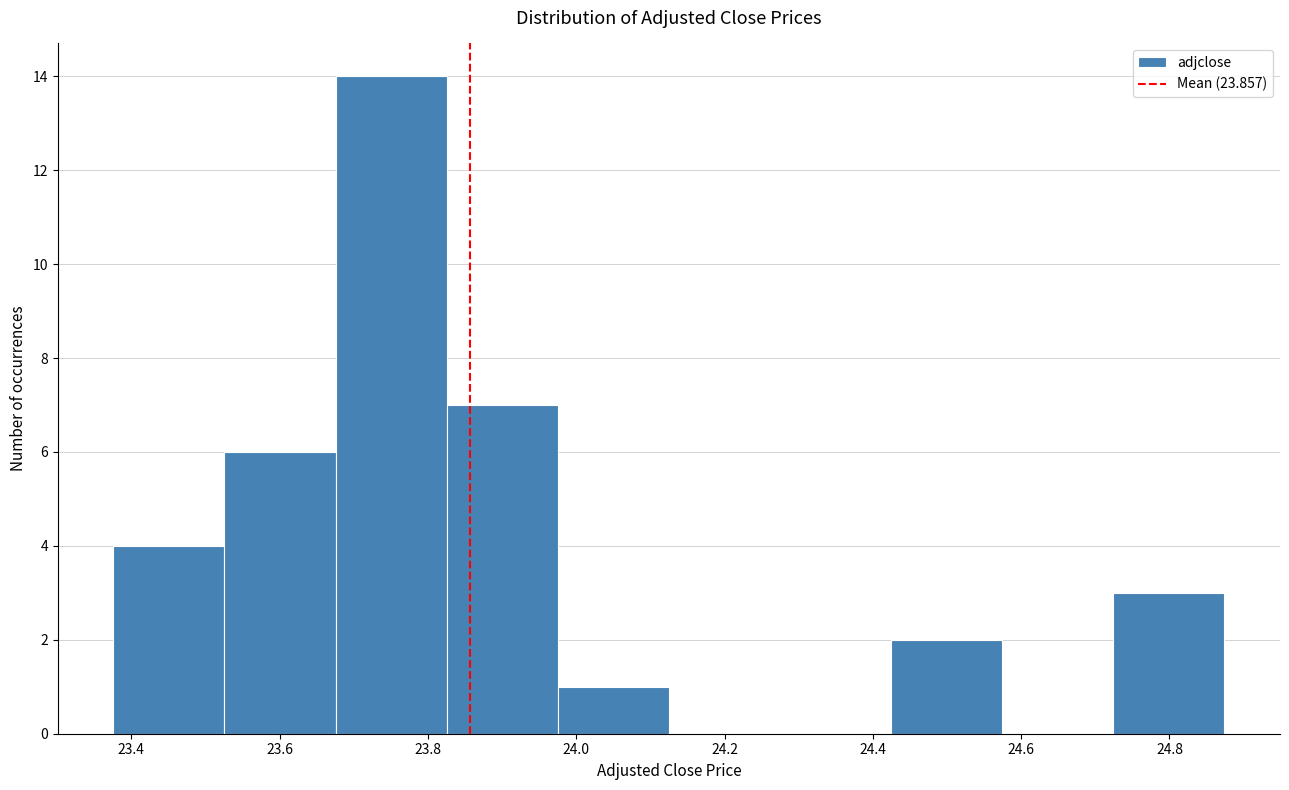

How tall is the bar that spans 23.52 to 23.68 on the x-axis? Neither the bar edges nor the heights are printed on the chart, so give them approximately, as read against the axes.

6